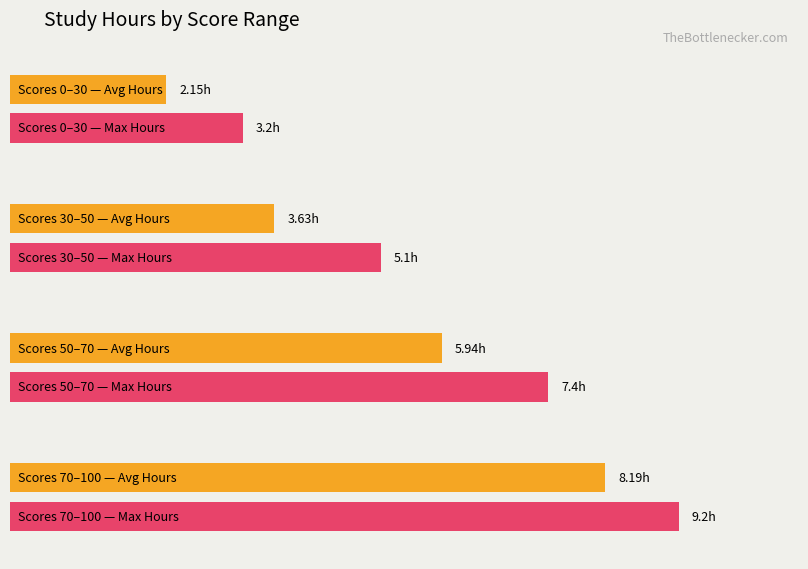

What is the greatest value displayed?

9.2